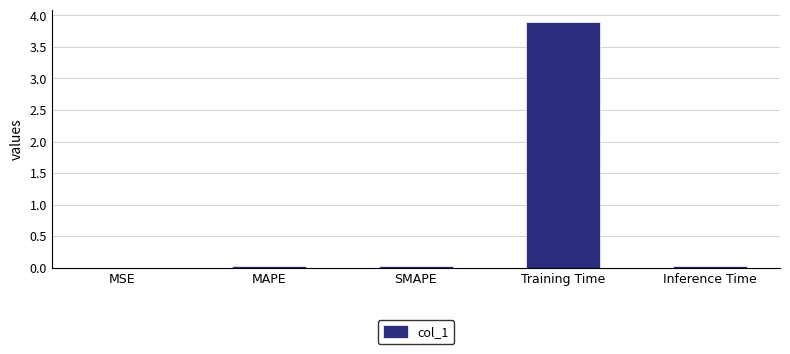

Is it true that the value at MSE is 0.0?

True